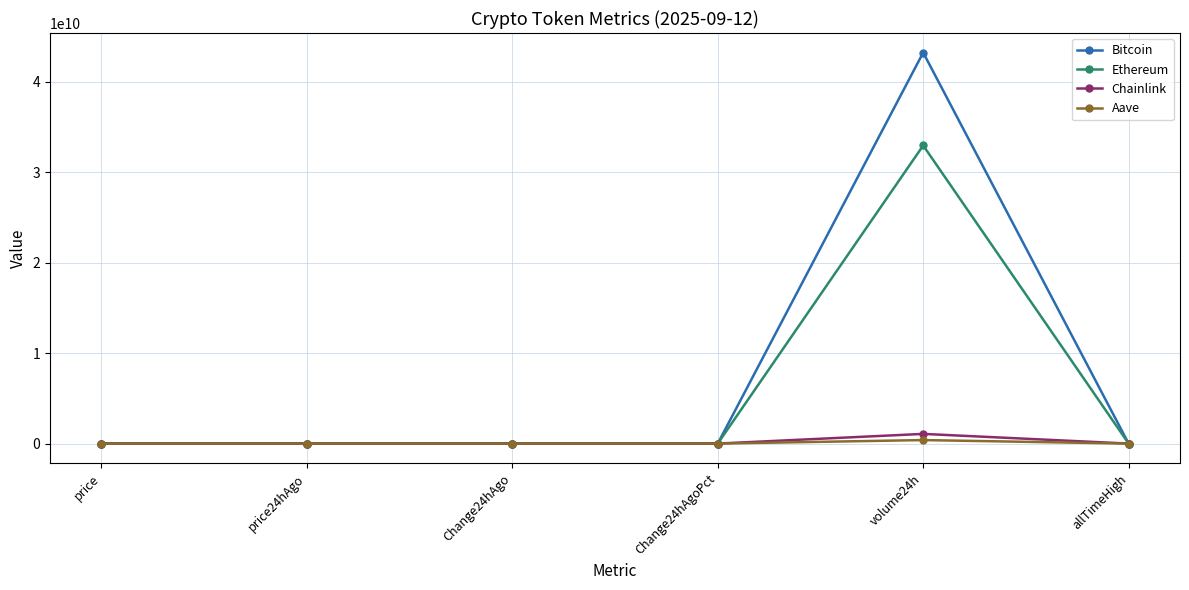

How many values in the Chainlink series exceed 24?

3